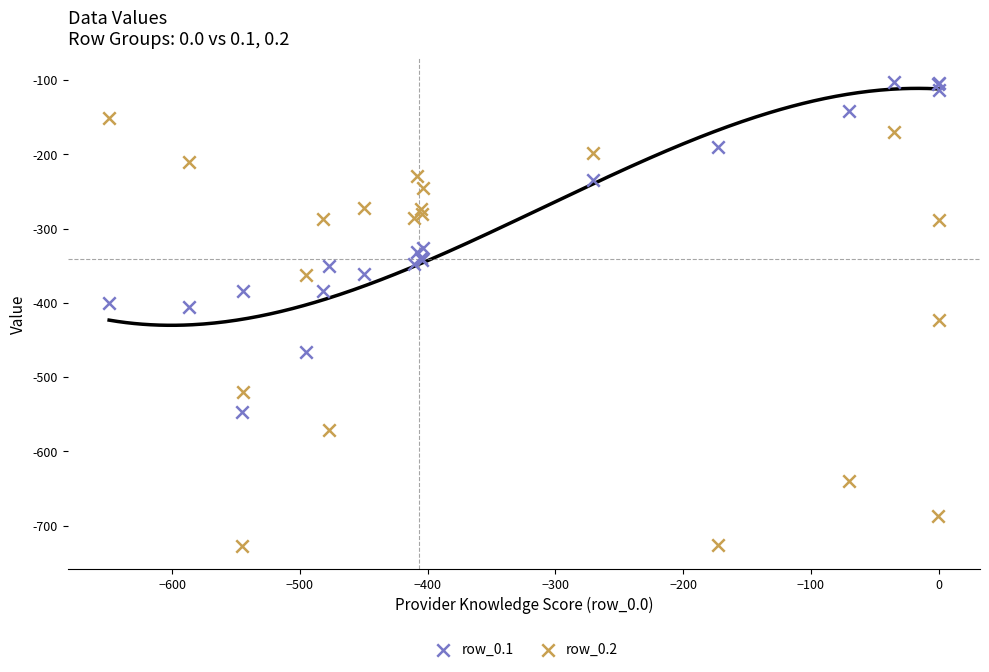

Which series has the widest spread of Y values?

row_0.2